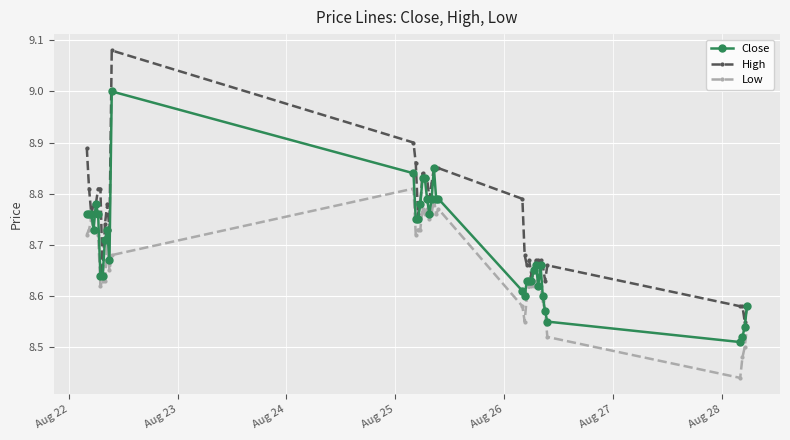

How many lines are shown in the chart?

3